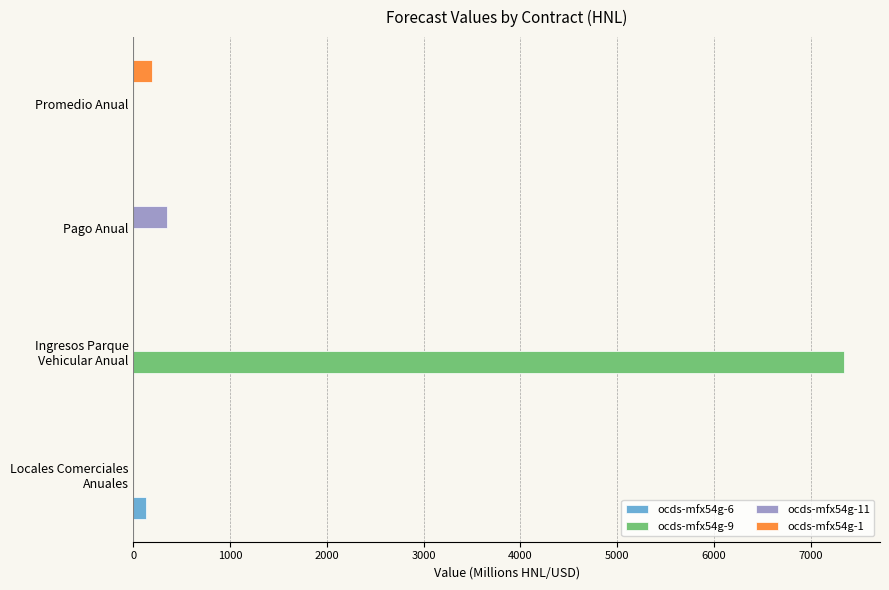

What is the sum of all ocds-mfx54g-6 values?

134.1